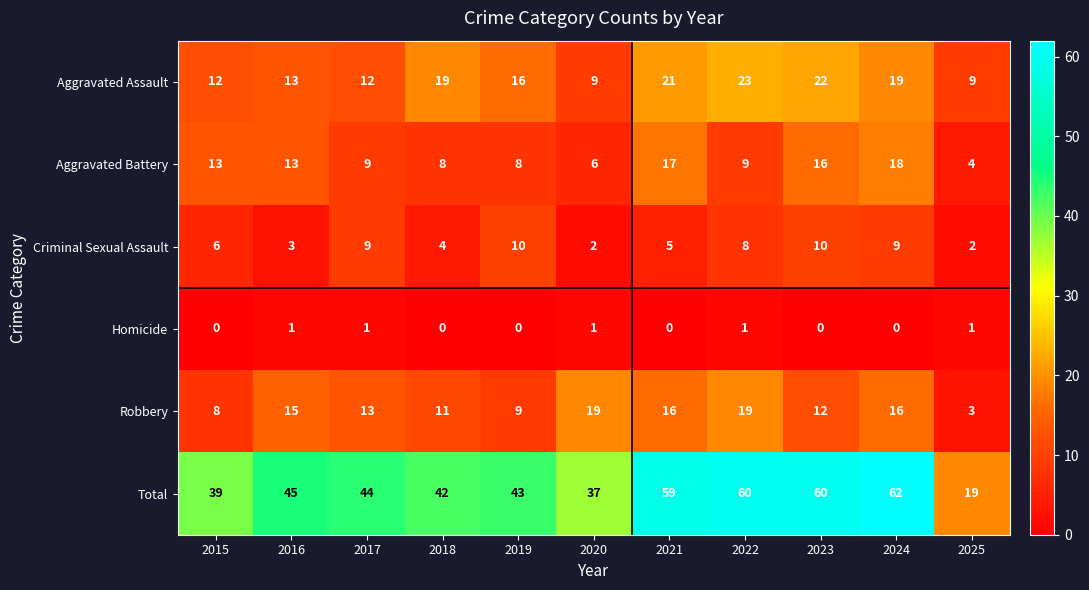

The Total series shows 37 at 2020. True or false?

True